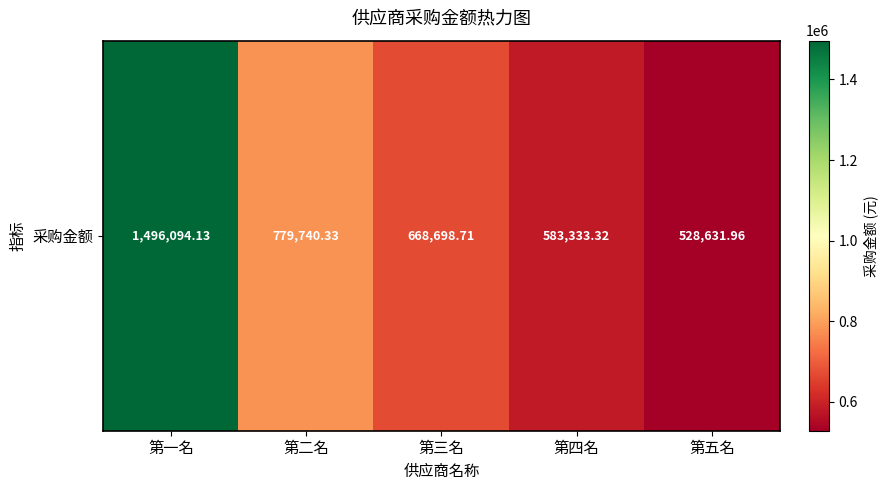

Rank the categories by value from lowest to highest.

第五名, 第四名, 第三名, 第二名, 第一名